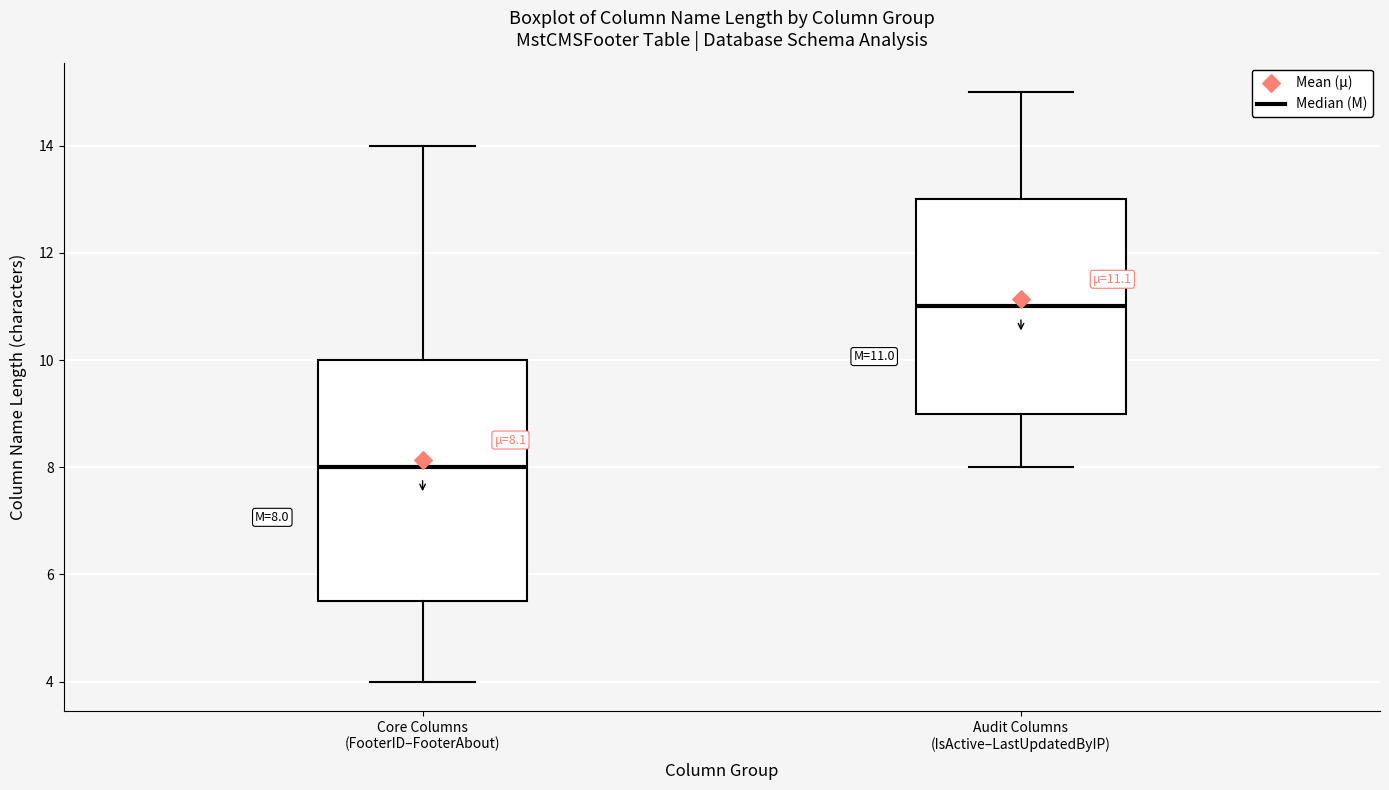

Which box has the lowest median line?

Core Columns (FooterID–FooterAbout)